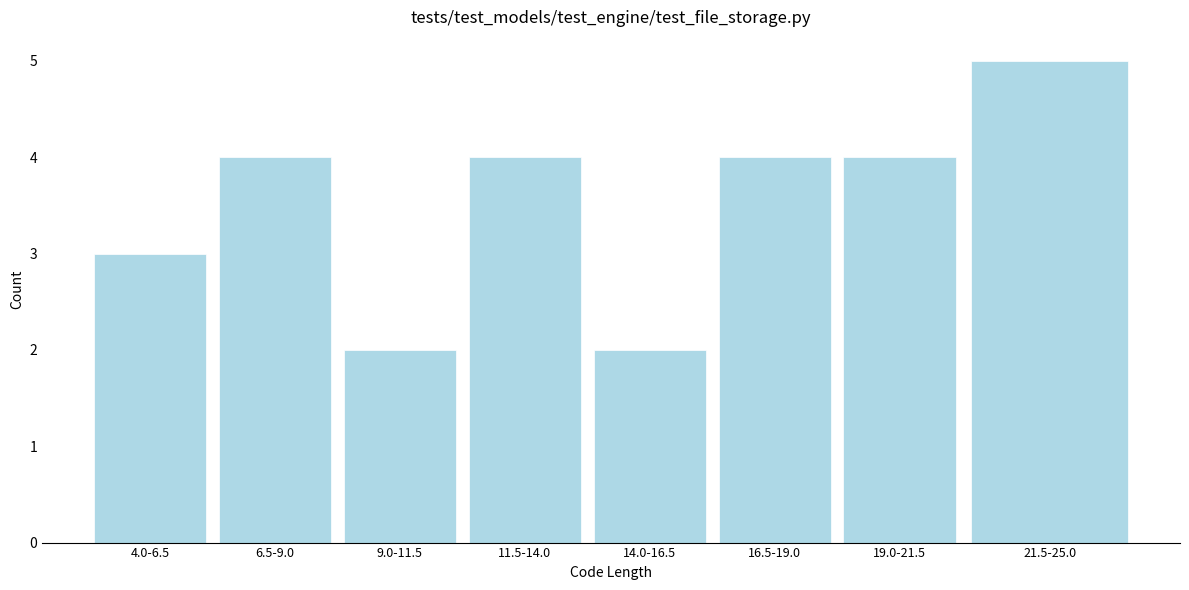

Reading left to right, list all the values displayed in this chart.

3	4	2	4	2	4	4	5